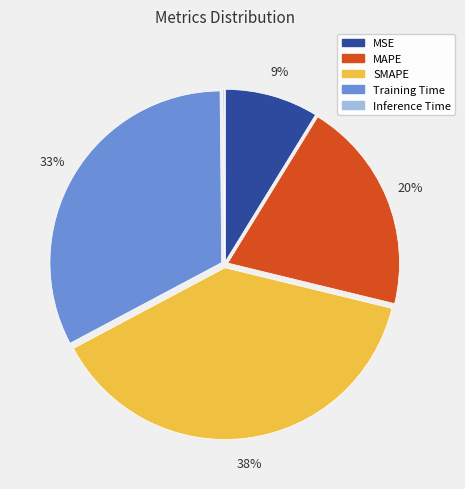

Does any single category account for the majority?

No